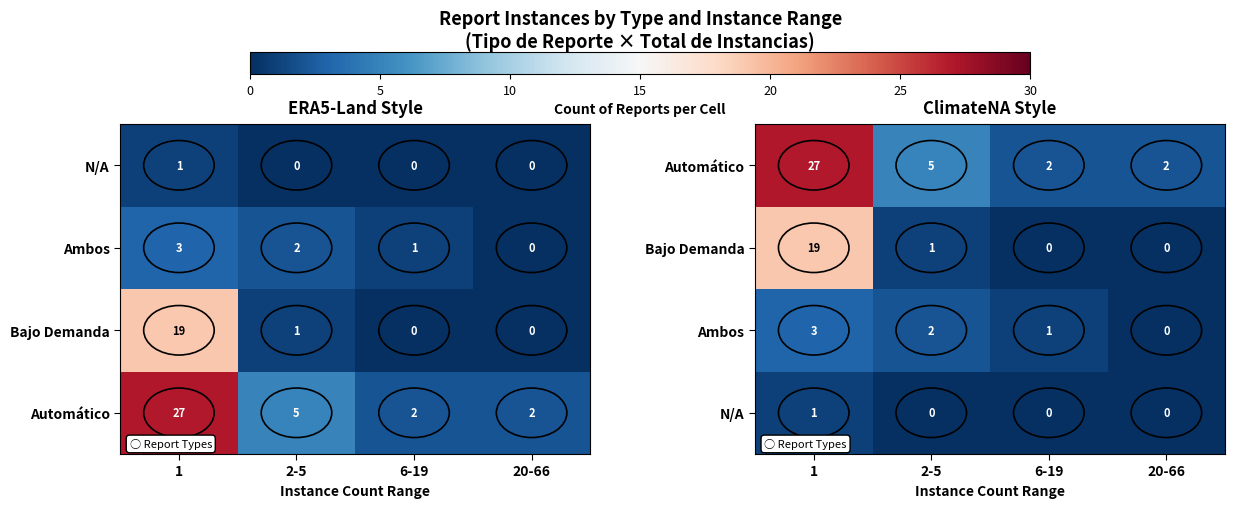

At which category is the sum across all series the highest?

1